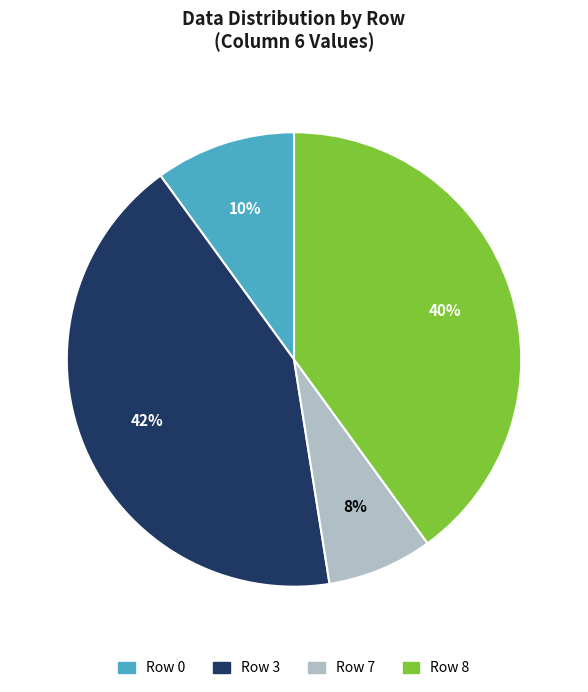

What is the largest slice in the pie chart?

Row 3